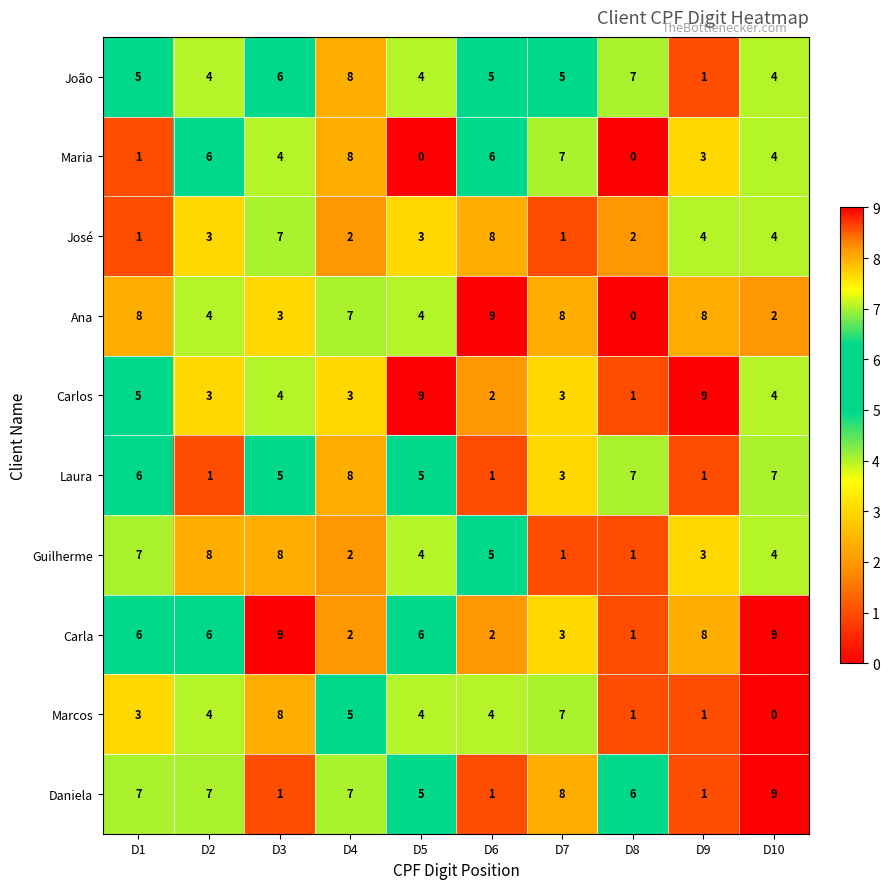

Count the Ana values in the range 3 to 8.

7